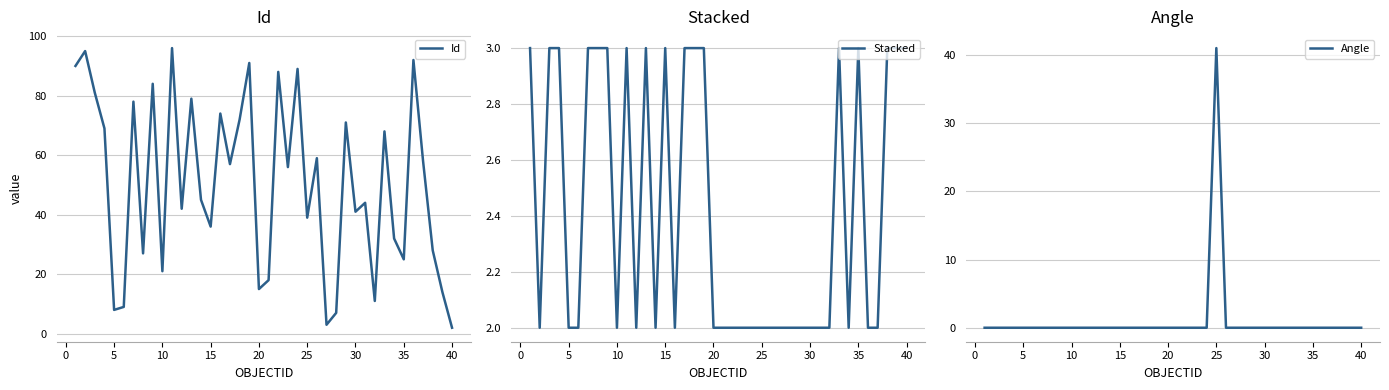

The value of Id at 5 is 8. True or false?

True